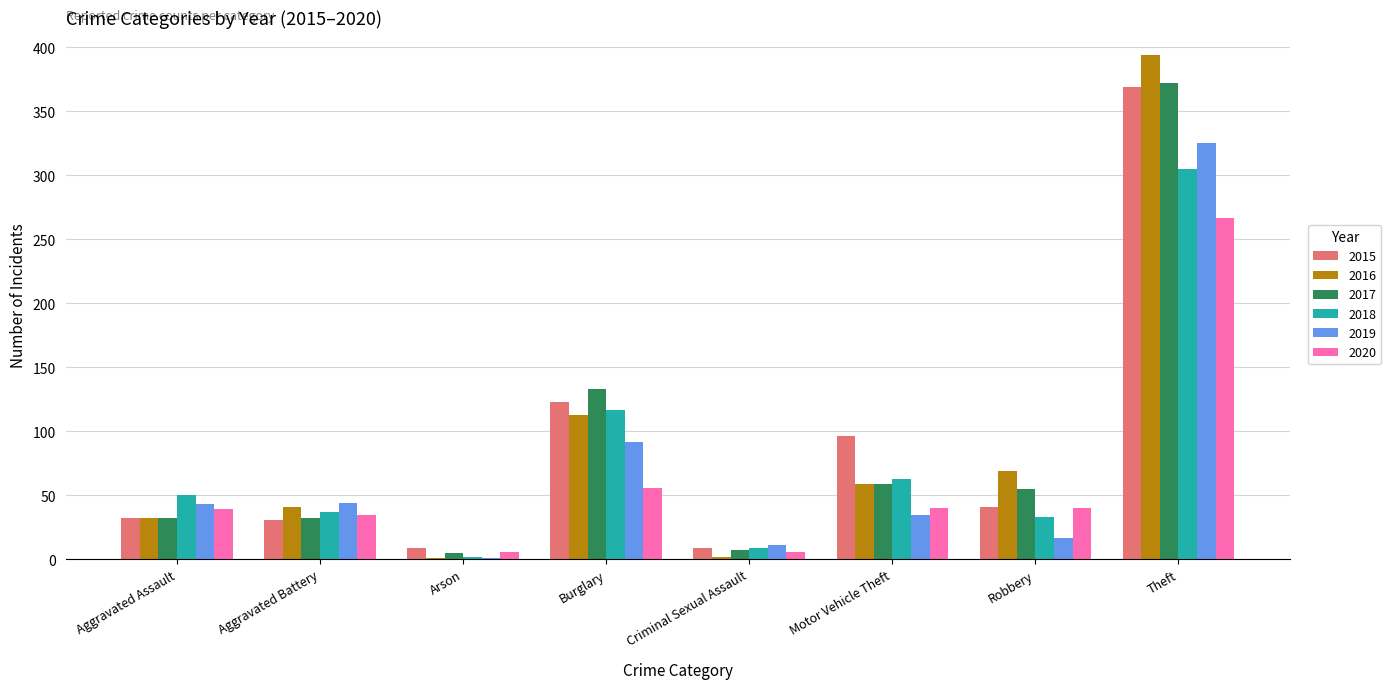

Is it true that 2019 equals 1 at Arson?

True